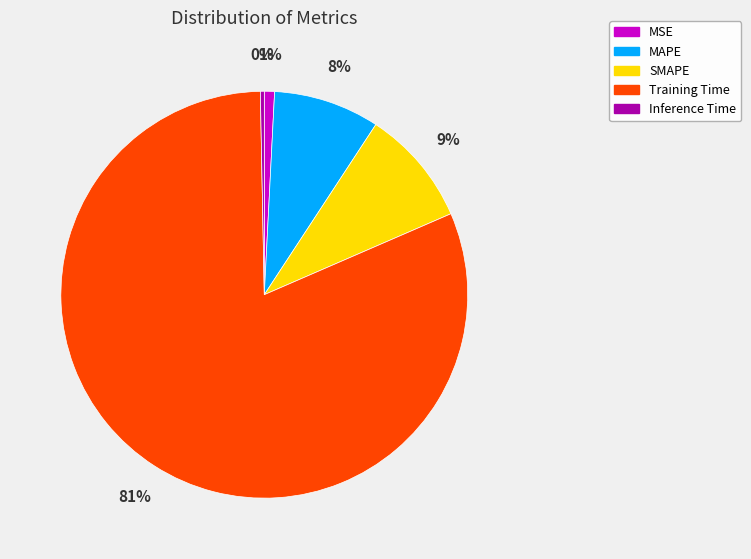

Which slice represents more than half of the pie?

Training Time